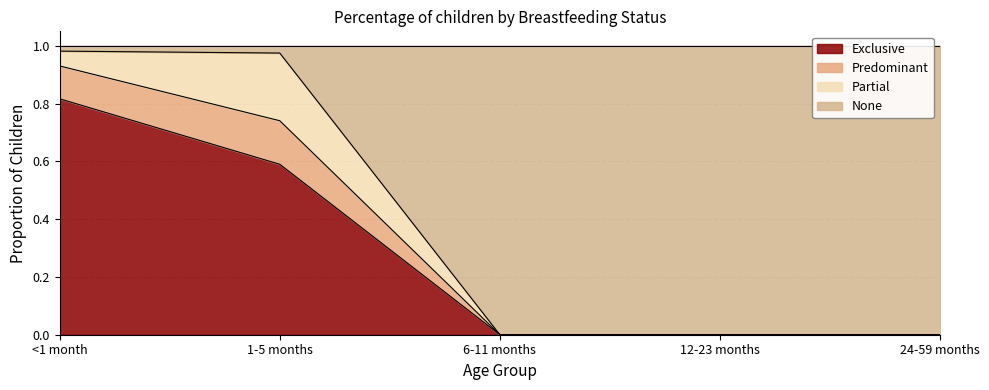

What is the total value across all series at 1-5 months?

1.0